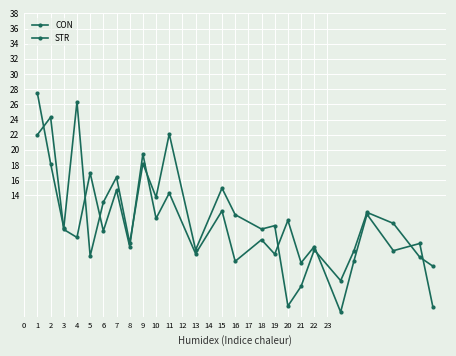

How many lines are shown in the chart?

2